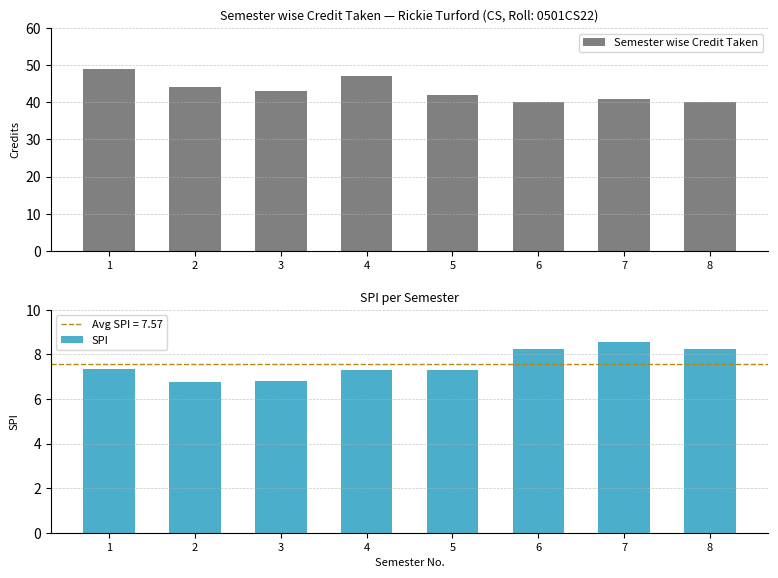

Rank the series at 3 from highest to lowest value.

Semester wise Credit Taken, SPI